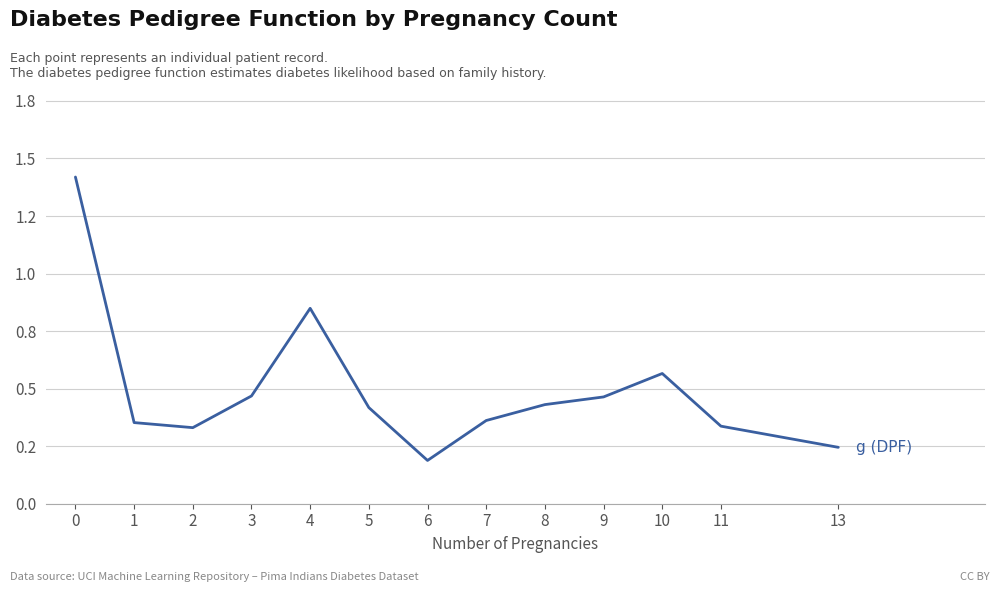

Where is the first local maximum?

4